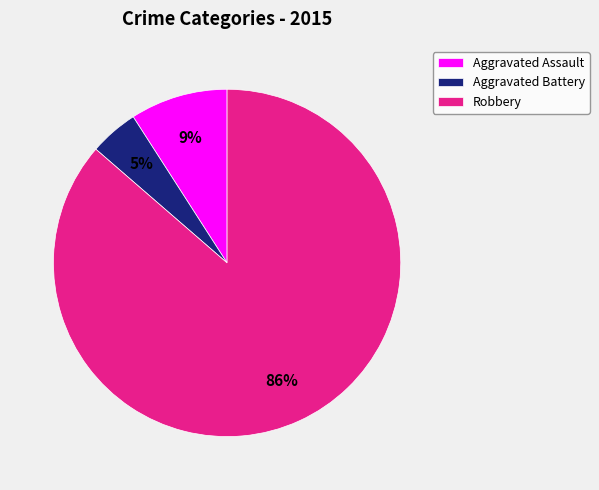

Which slice is the largest?

Robbery